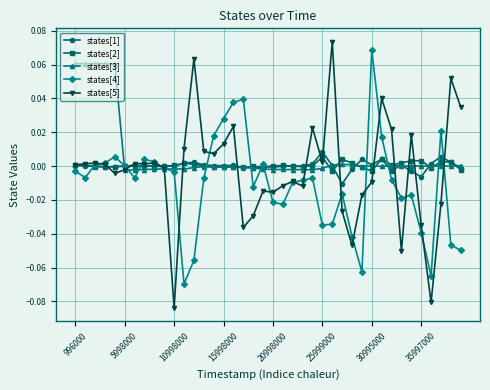

True or false: states[2] has more than 0 points higher than both neighbors.

True